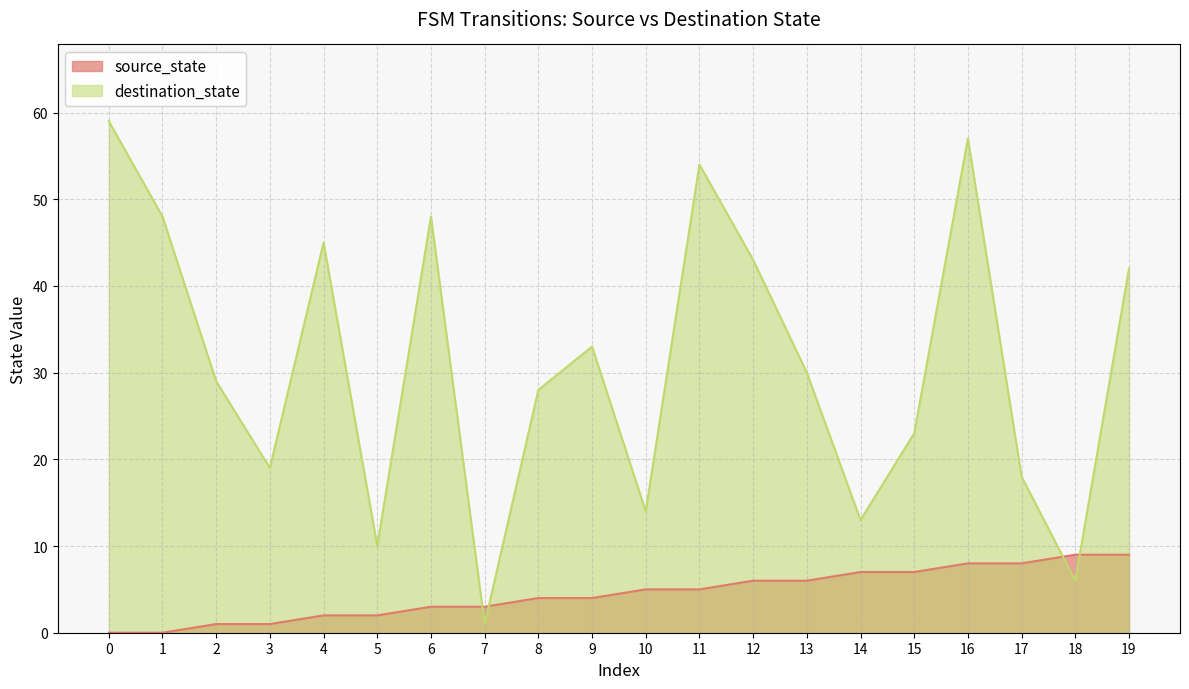

Is the value of destination_state at 2 greater than the value of source_state at 7?

Yes